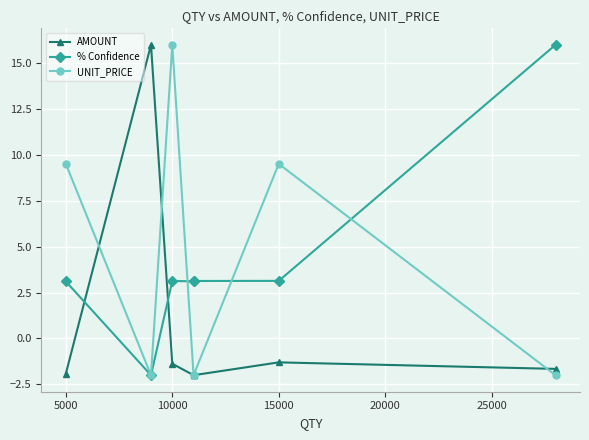

How many positive values does the AMOUNT series have?

1